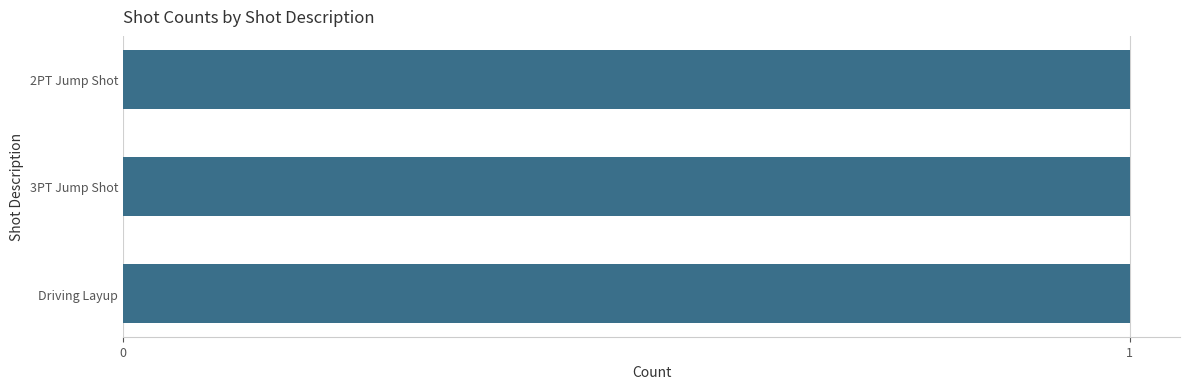

Read the shot_makes value at 2PT Jump Shot.

1